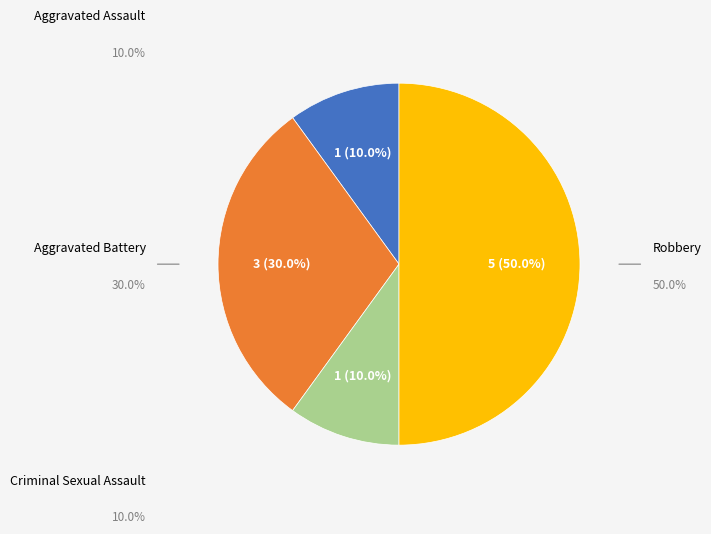

To the nearest percent, what is the difference between the Criminal Sexual Assault and Aggravated Battery slice percentages?

20%